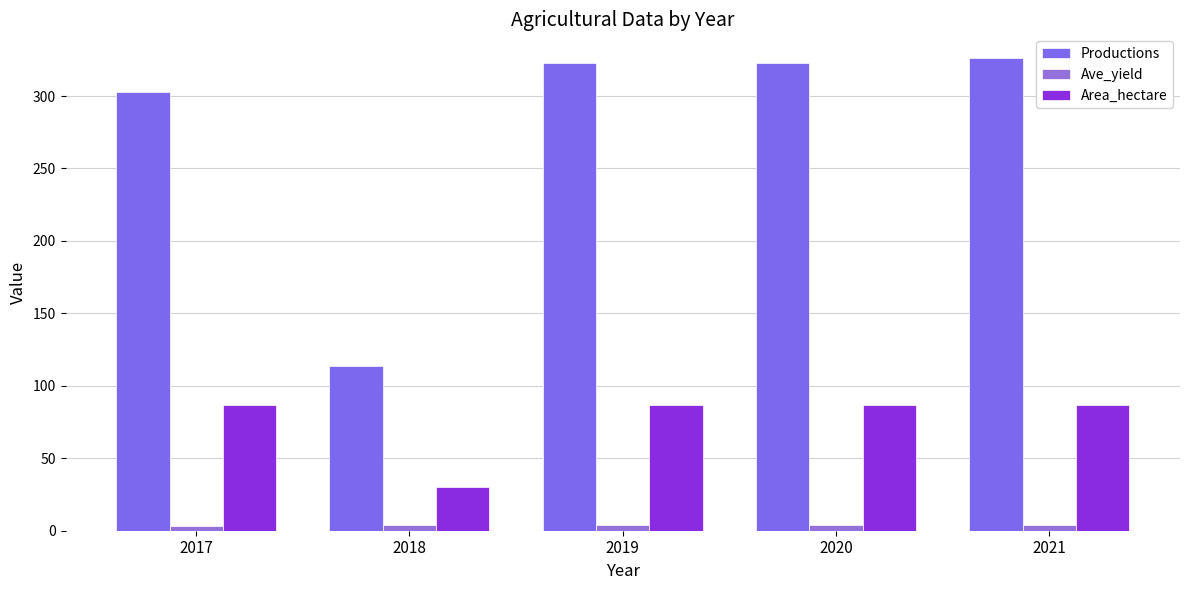

Does the chart contain any negative values?

No